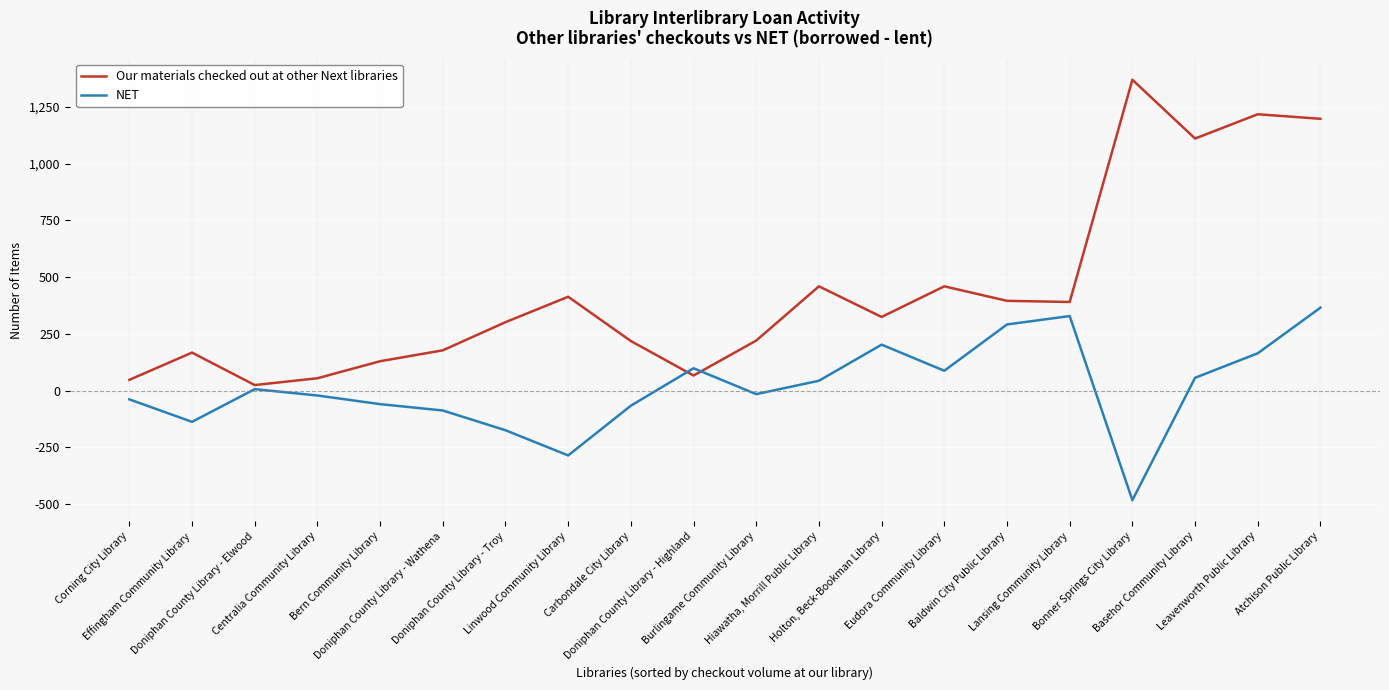

Is it true that Our materials checked out at other Next libraries equals 440 at Leavenworth Public Library?

False